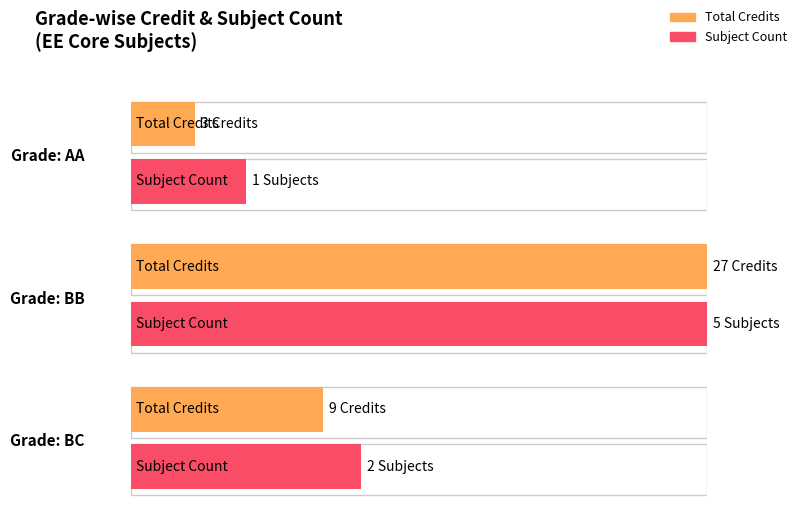

Is it true that Credit equals 5 at BC?

False